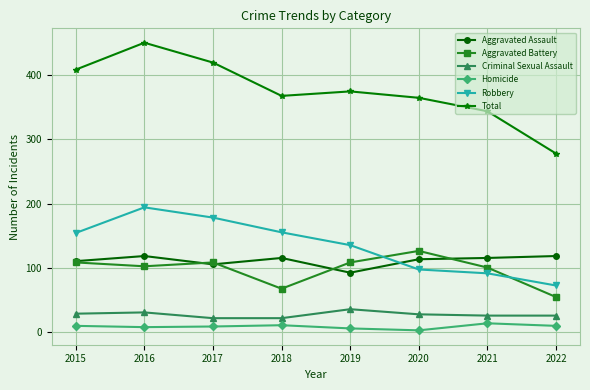

After their last crossing, which series has the higher values: Aggravated Battery or Aggravated Assault?

Aggravated Assault